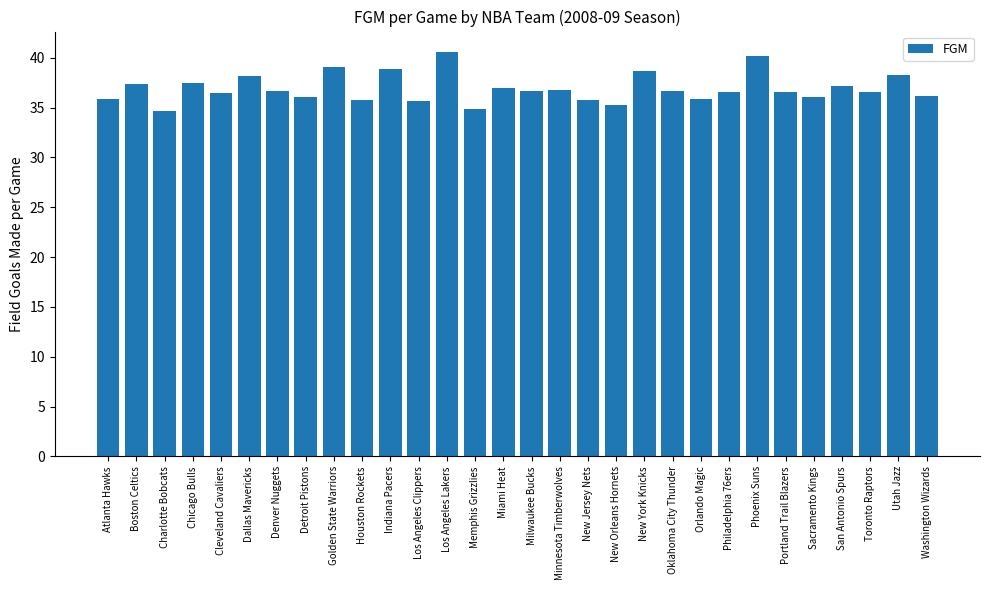

Count the number of categories in the chart.

30